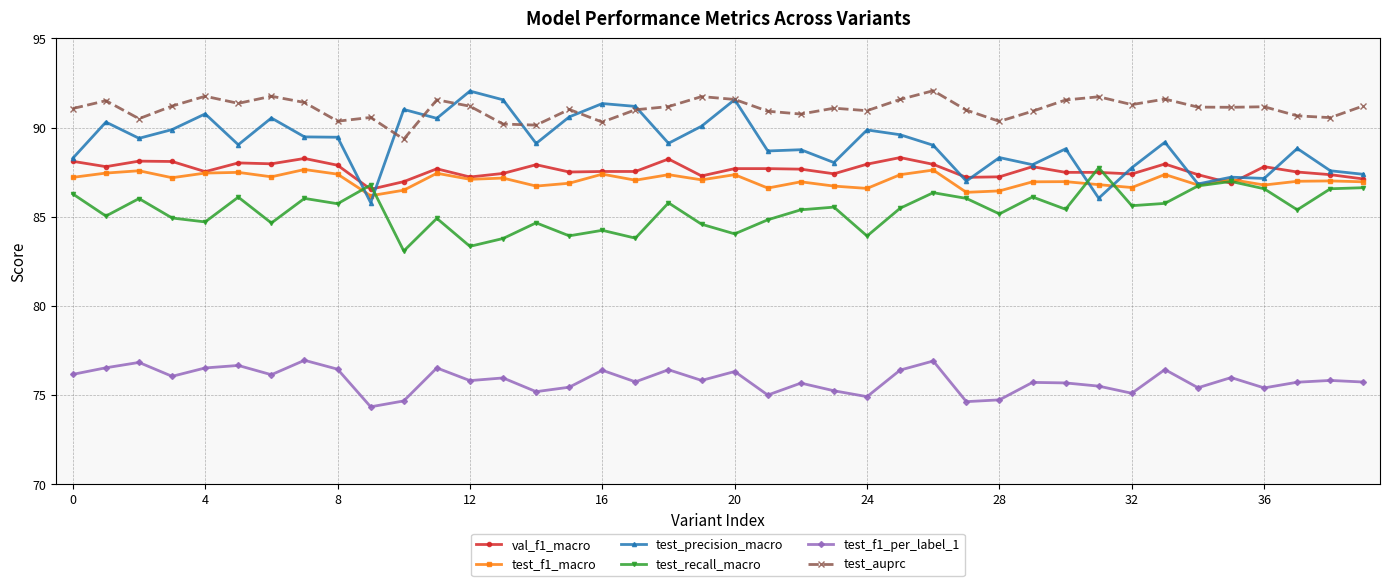

True or false: test_f1_per_label_1 has more than 1 interior local peaks.

True